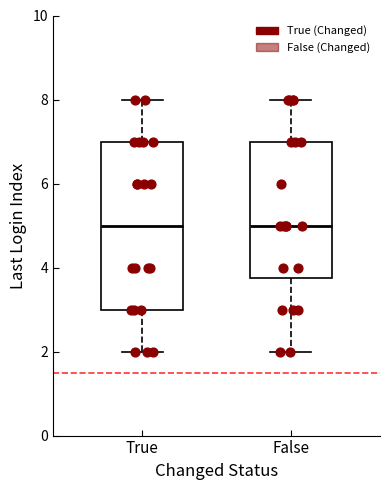

Reading left to right, transcribe this box plot: for each box, give where its median line is, the range the box spans, and where its two whiskers end, as read against the y-axis. The values are not printed on the chart, so give them approximately, as read against the axis.

True: median 5.0, box 3.0 to 7.0, whiskers 2.0 to 8.0
False: median 5.0, box 3.8 to 7.0, whiskers 2.0 to 8.0